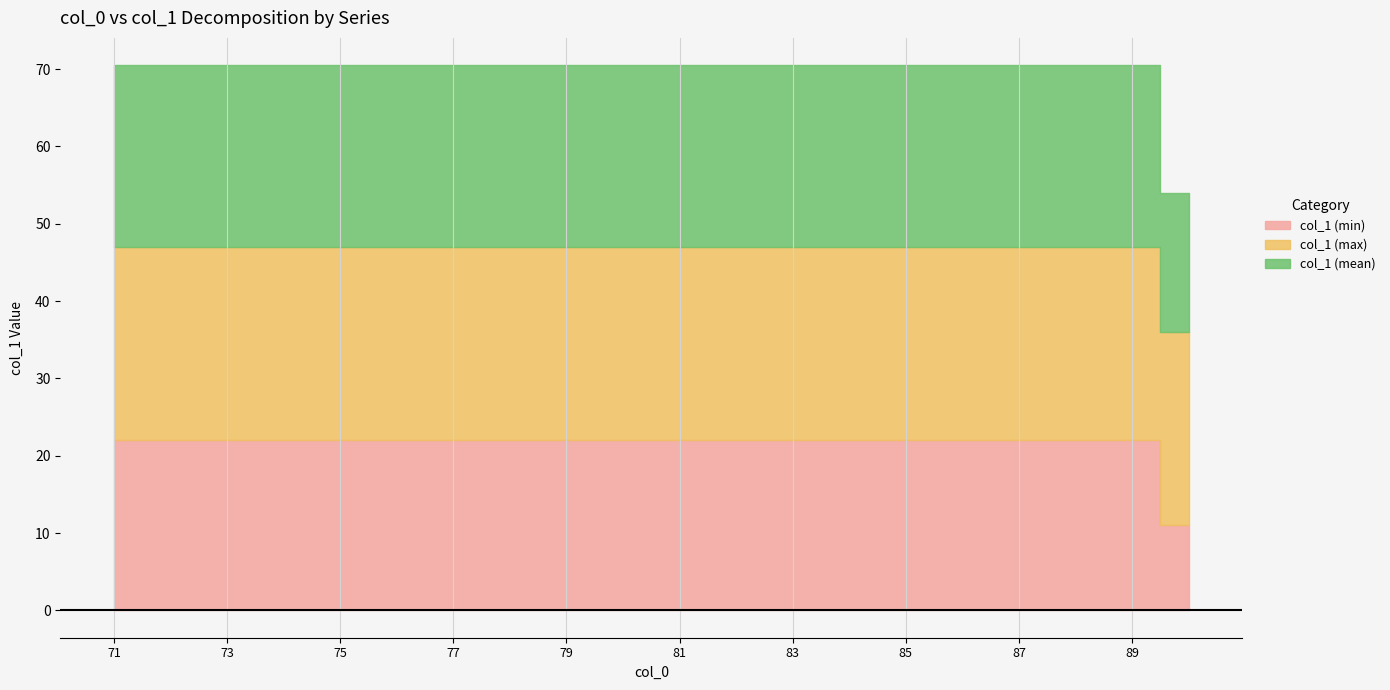

Is the value of col_1 (mean) at 76 greater than the value of col_1 (max) at 80?

No